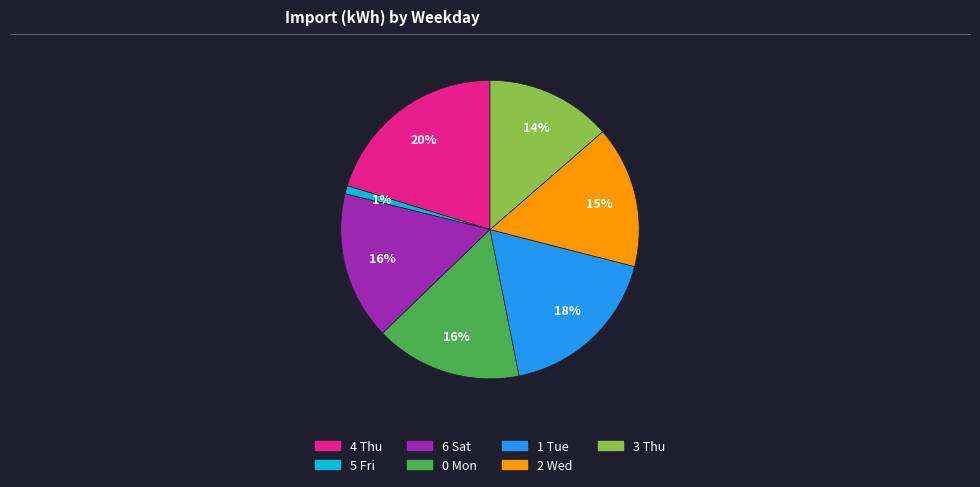

Is there any slice that represents more than half of the pie?

No